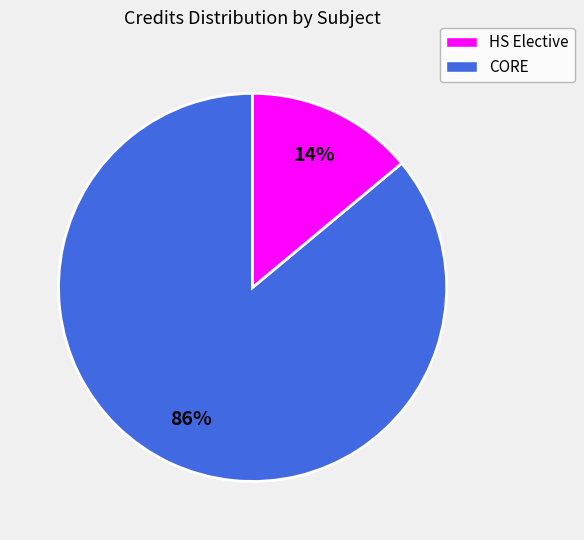

Is there a majority slice in this chart?

Yes